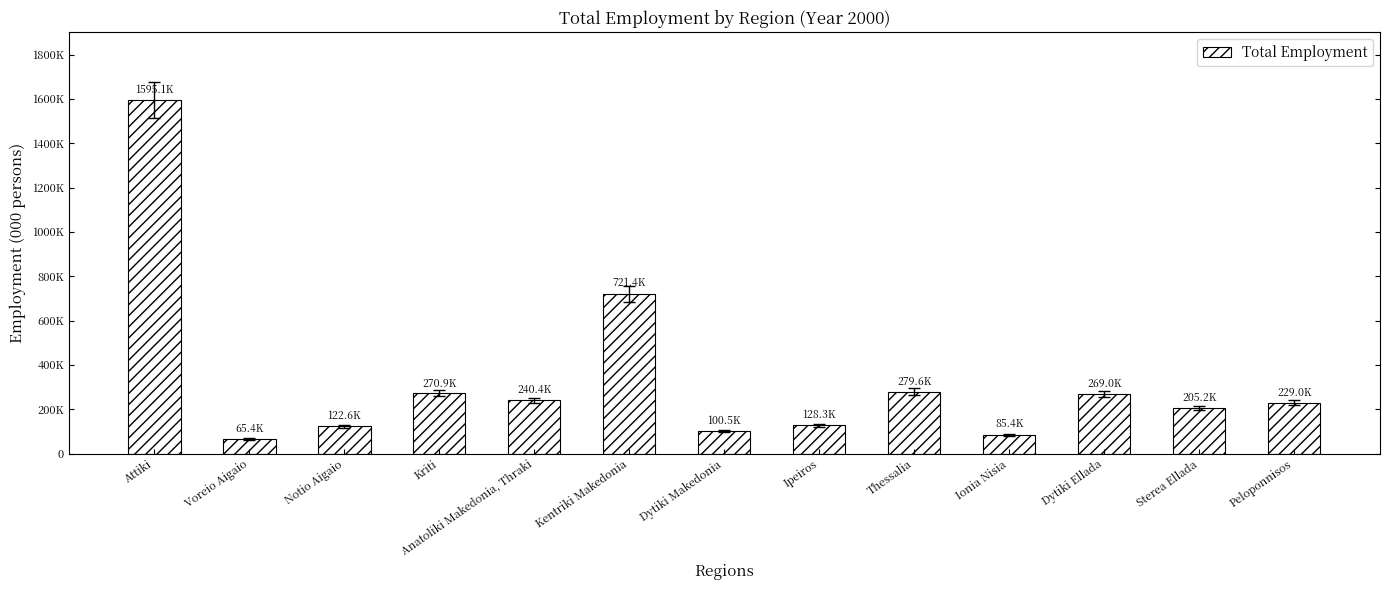

What is the greatest value displayed?

1595101.3